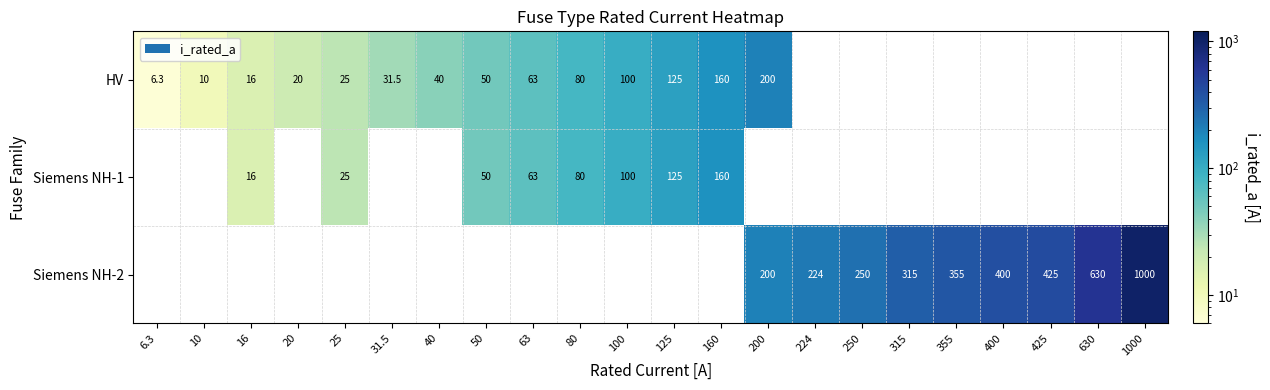

Is it true that Siemens NH-1 equals 28.2 at 16?

False